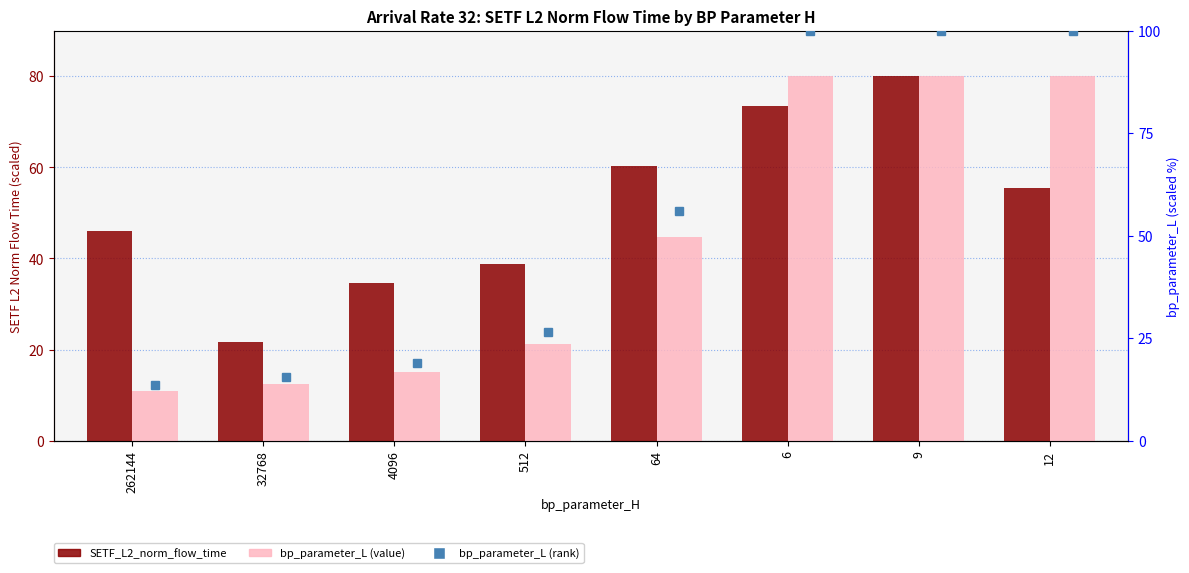

What is the label of the 4th bar from the right?

64